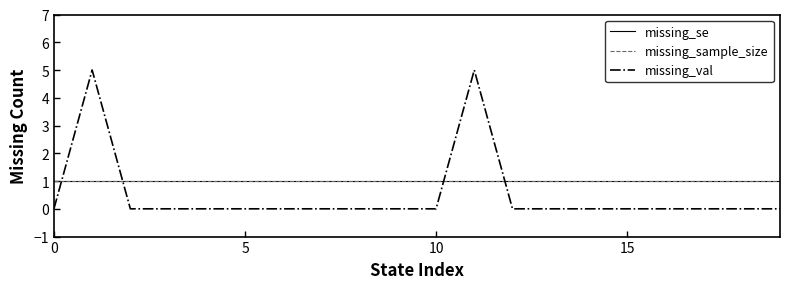

What is the label of the 2nd point from the right?

18